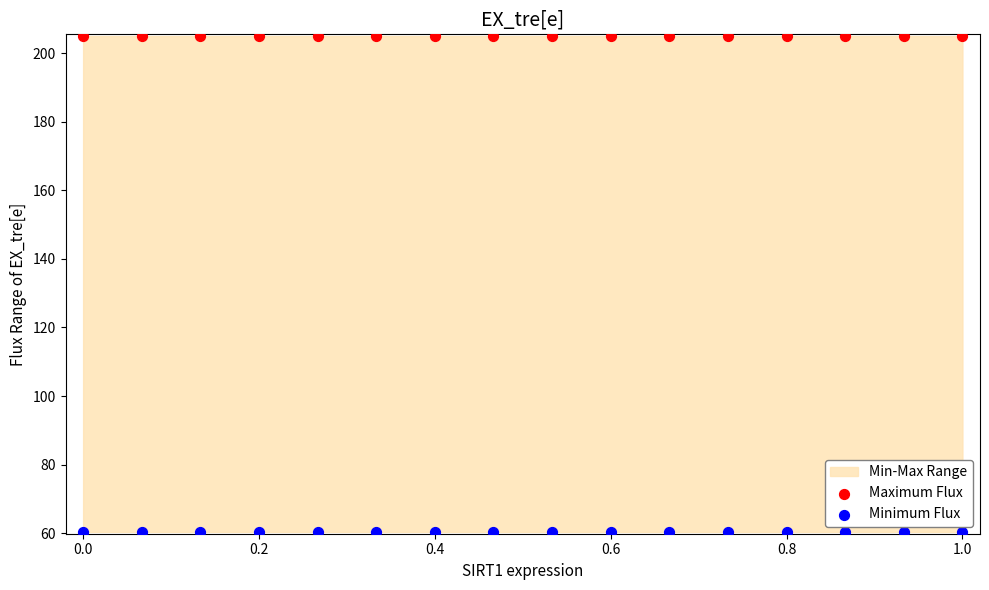

Which series has the widest spread of Y values?

Maximum Flux